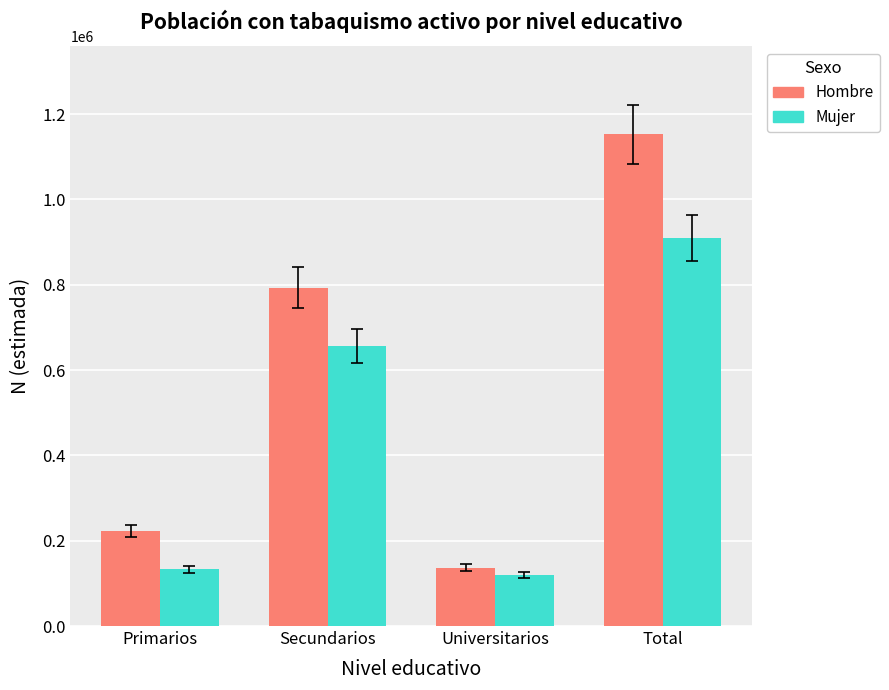

What position from the right is Primarios?

4